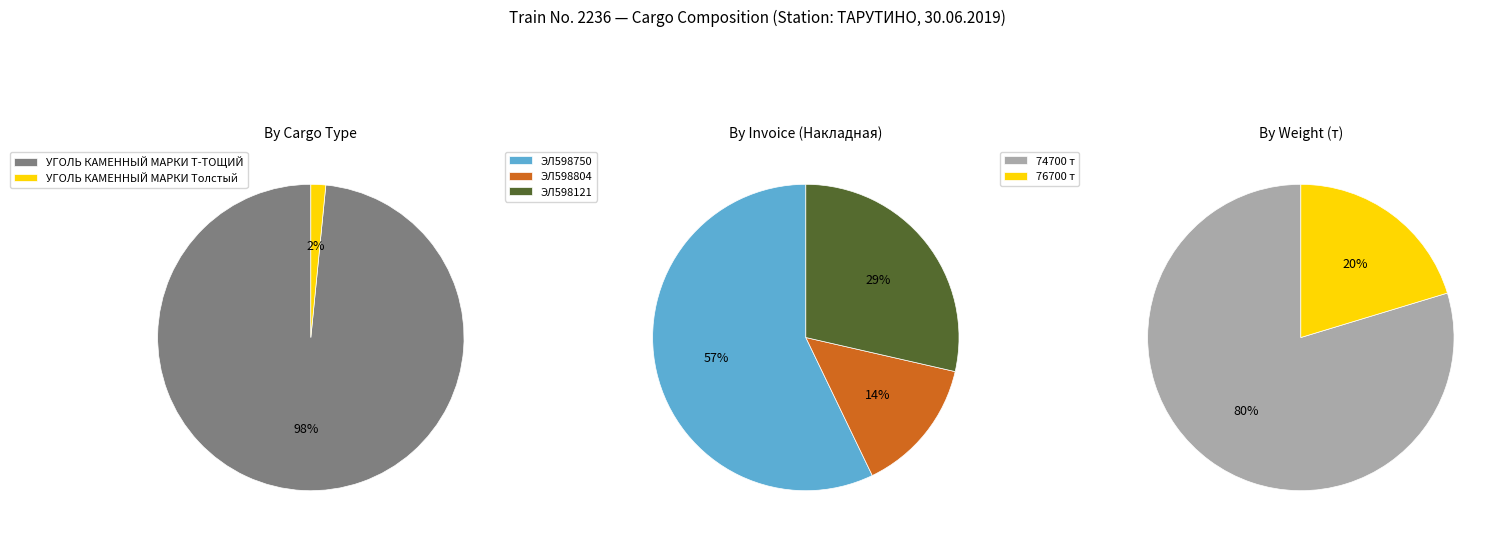

What is the ratio of the value at УГОЛЬ КАМЕННЫЙ МАРКИ Т-ТОЩИЙ to the value at УГОЛЬ КАМЕННЫЙ МАРКИ Толстый?

63.0